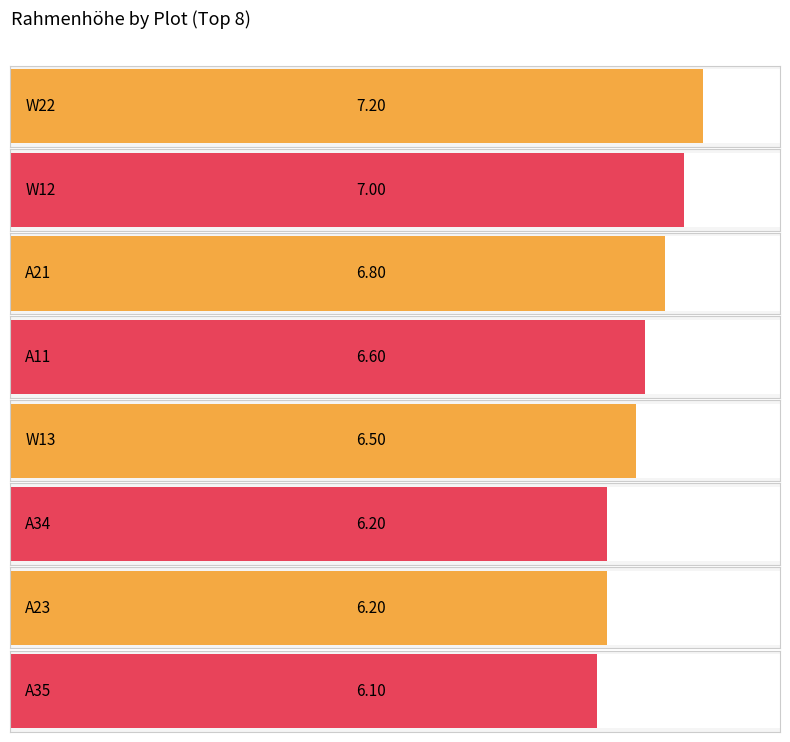

Does the chart contain stacked bars?

No